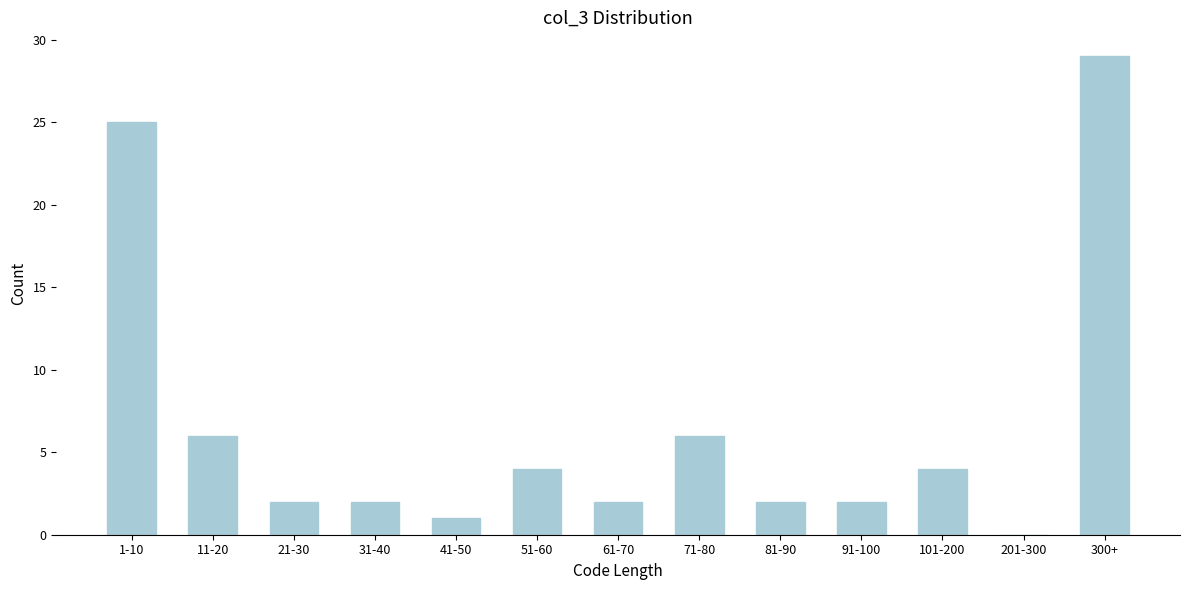

Reading left to right, what are all the values shown in this chart?

1-10=25	11-20=6	21-30=2	31-40=2	41-50=1	51-60=4	61-70=2	71-80=6	81-90=2	91-100=2	101-200=4	201-300=0	300+=29